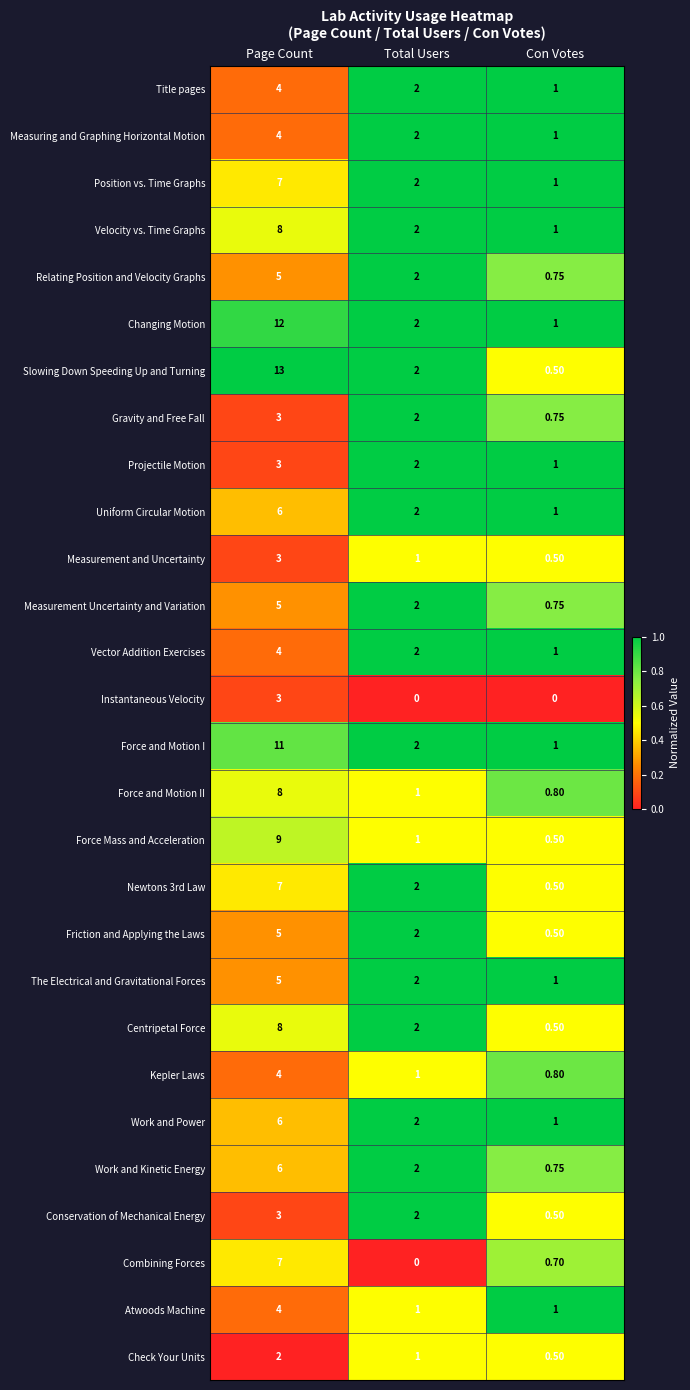

How many distinct data groups are displayed?

28